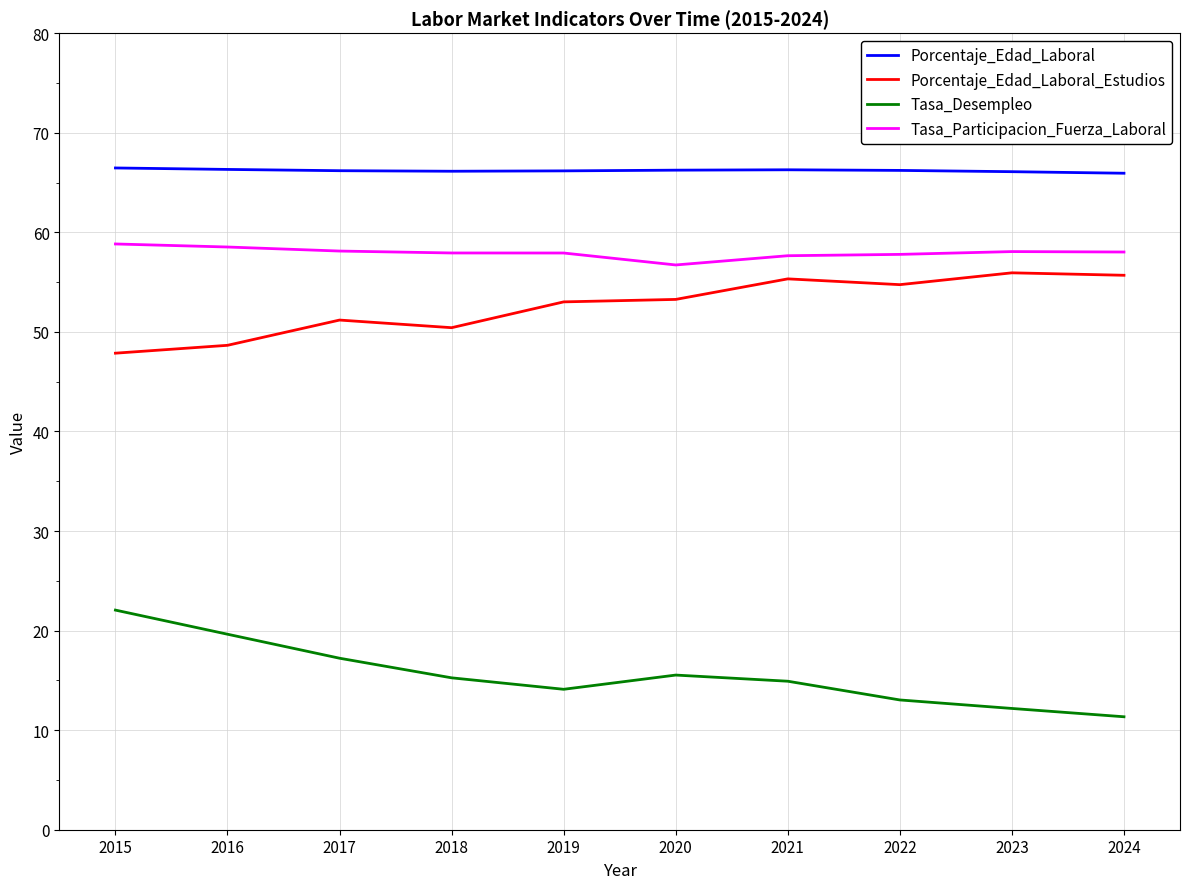

What is the minimum value for Tasa_Participacion_Fuerza_Laboral?

56.7